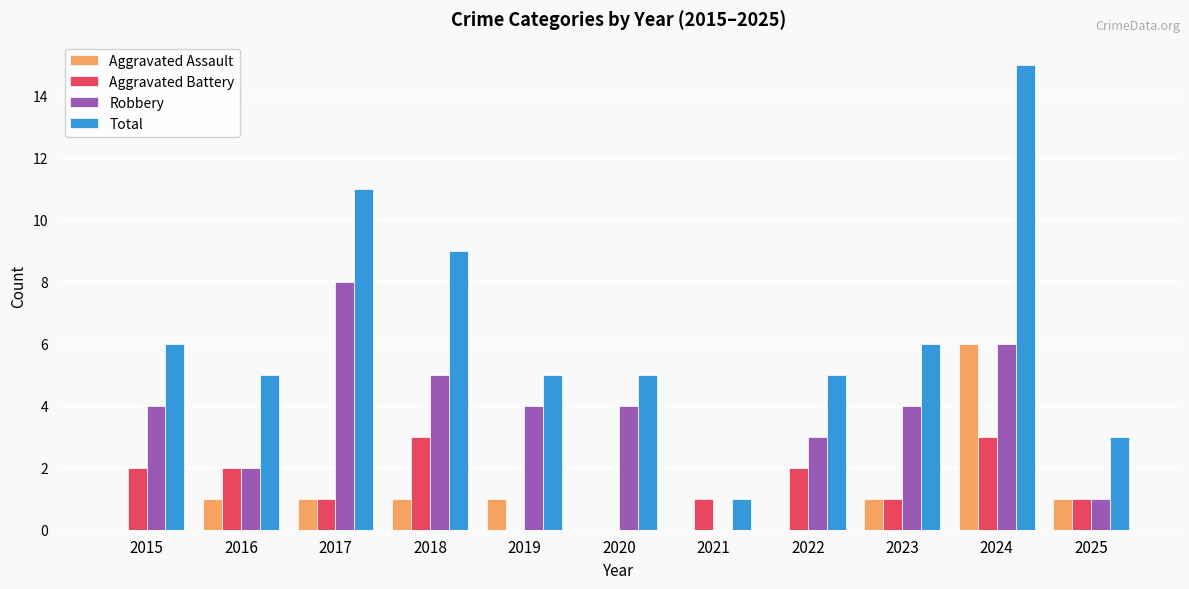

What is the approximate value of Total at 2020?

5